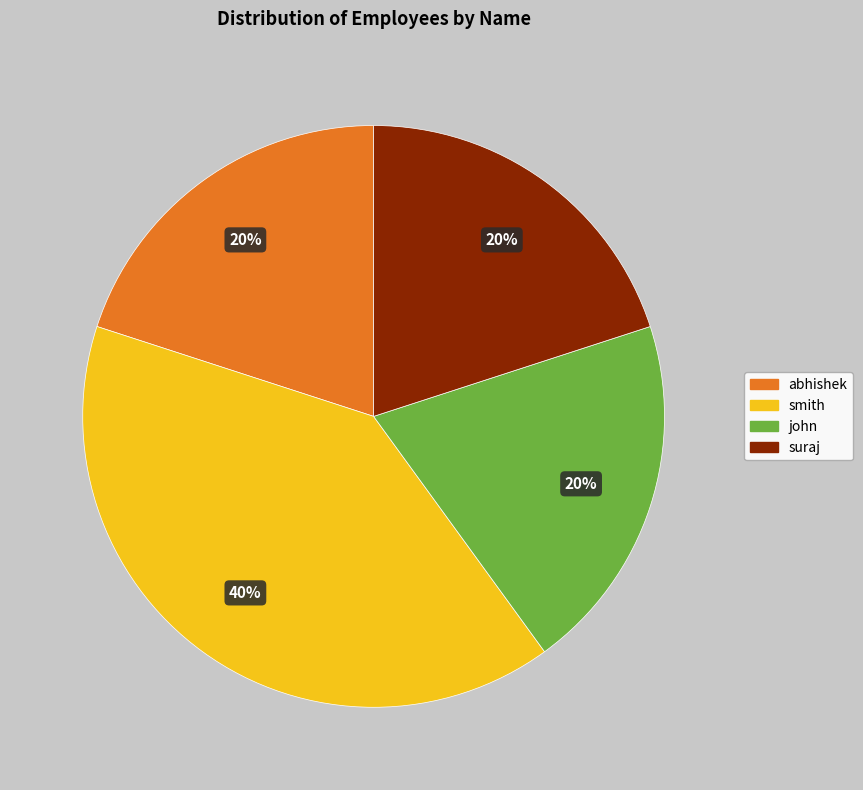

The smith slice represents 30% of the pie. True or false?

False